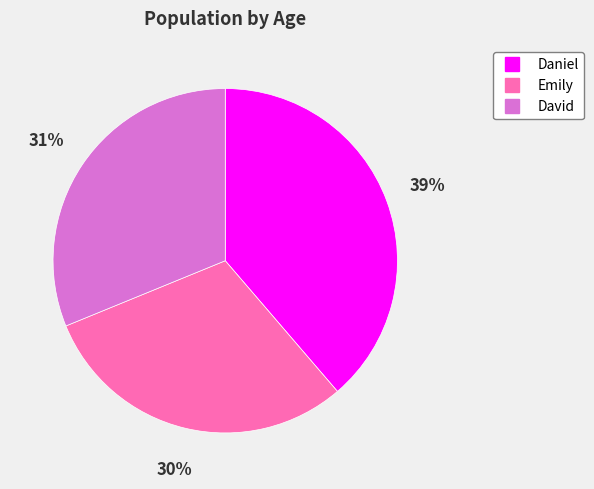

Rank the categories by value from lowest to highest.

Emily, David, Daniel